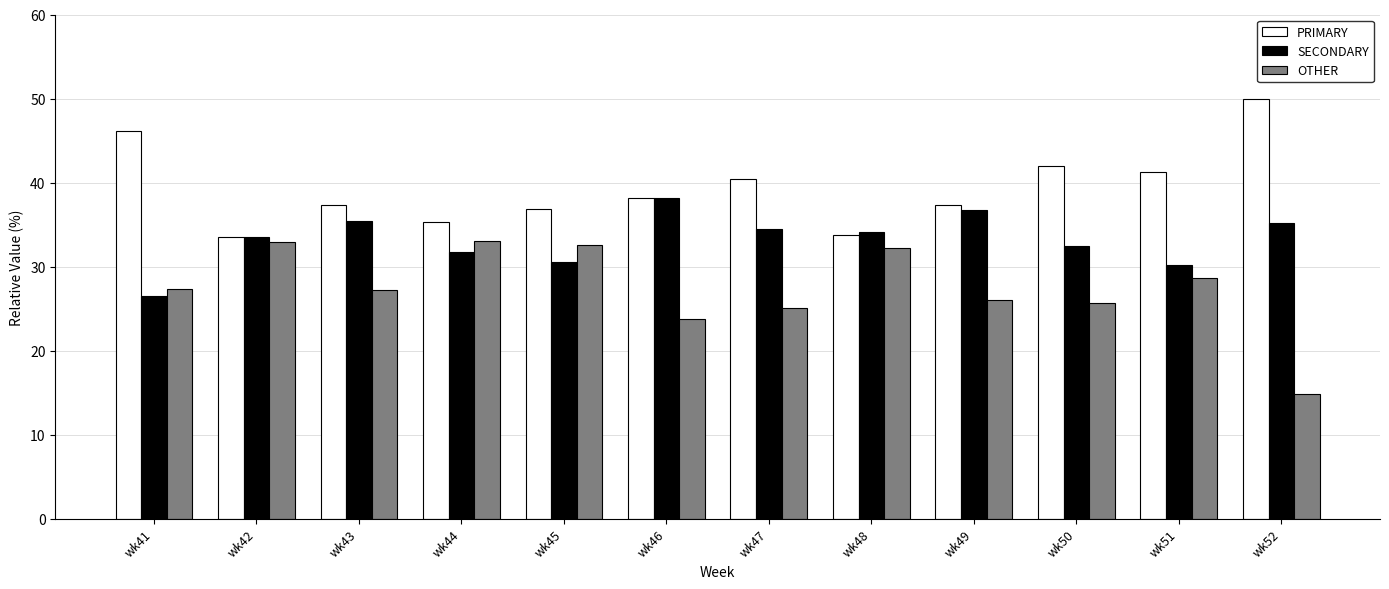

Which series has the largest total across all categories?

PRIMARY